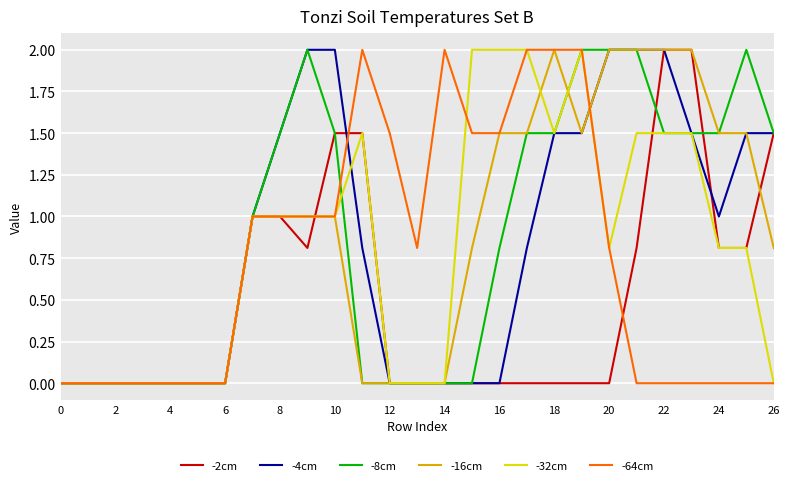

What is the greatest value displayed?

2.0